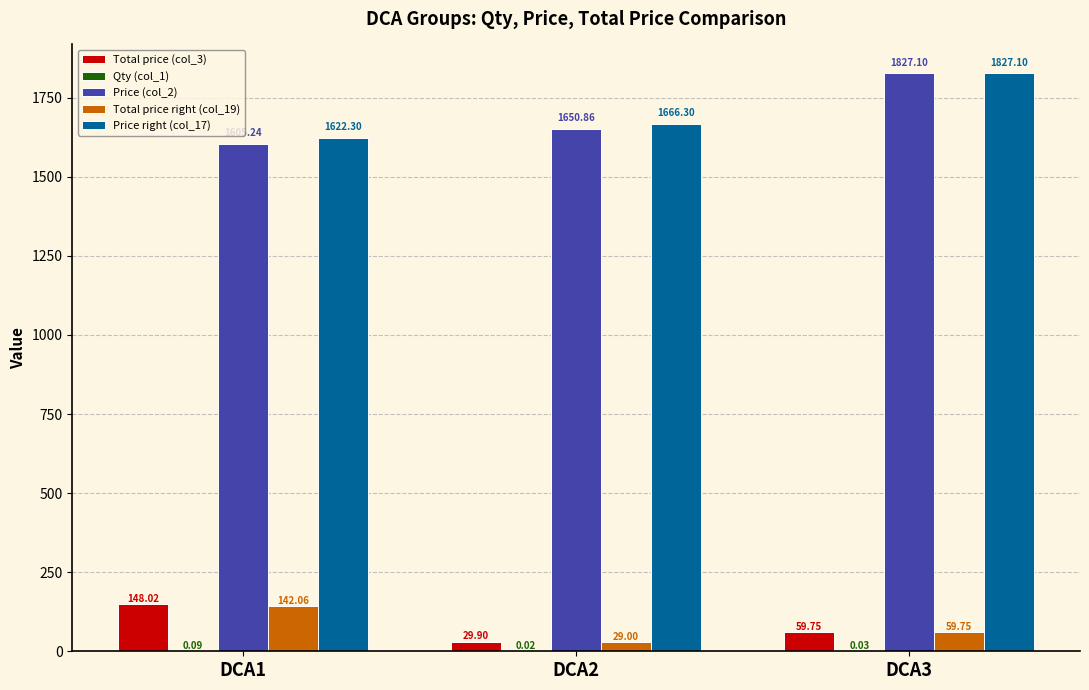

At which category is the sum across all series the highest?

DCA3